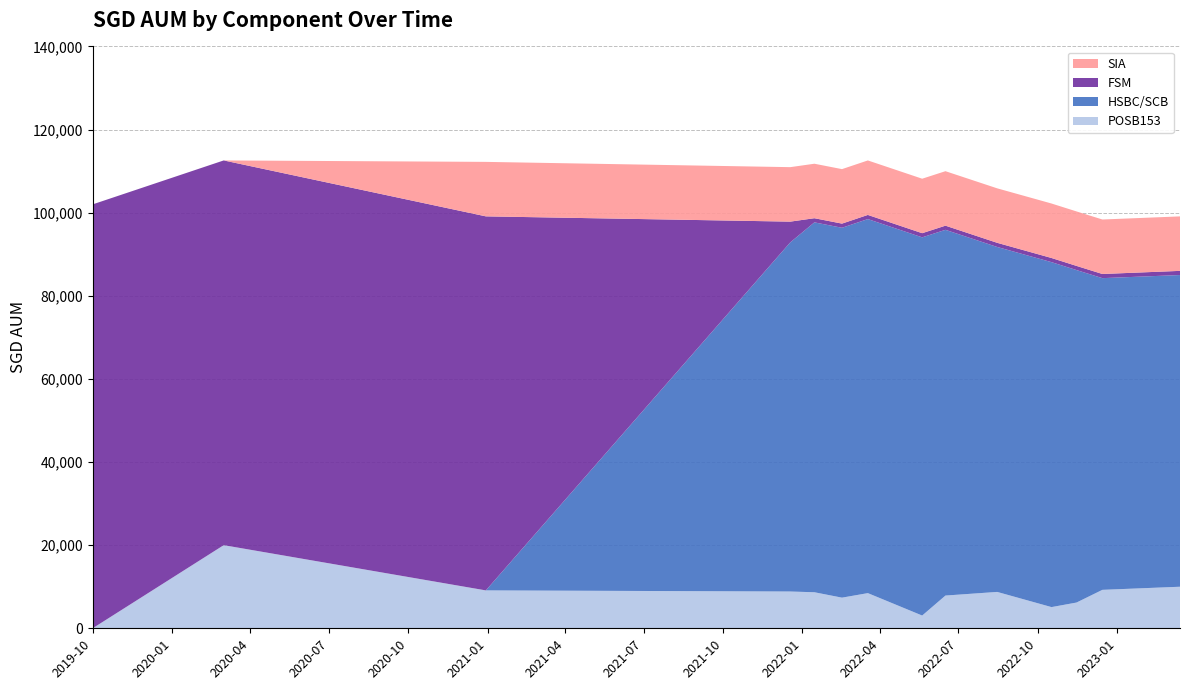

Reading left to right, what are all the values shown in this chart?

POSB153: 2019-10-01=0.0	2020-03-01=20000.0	2020-12-30=9117.0	2021-12-18=8848.0	2022-01-15=8672.0	2022-02-16=7372.0	2022-03-18=8462.0	2022-05-20=3067.0	2022-06-16=7877.0	2022-08-15=8751.0	2022-10-17=5099.0	2022-11-15=6195.0	2022-12-15=9251.0	2023-03-15=10000.0
HSBC/SCB: 2019-10-01=0.0	2020-03-01=0.0	2020-12-30=0.0	2021-12-18=84000.0	2022-01-15=89000.0	2022-02-16=89000.0	2022-03-18=90000.0	2022-05-20=91000.0	2022-06-16=88000.0	2022-08-15=83000.0	2022-10-17=83000.0	2022-11-15=80000.0	2022-12-15=75000.0	2023-03-15=75000.0
FSM: 2019-10-01=102000.0	2020-03-01=92574.0	2020-12-30=90000.0	2021-12-18=5000.0	2022-01-15=1000.0	2022-02-16=1000.0	2022-03-18=1000.0	2022-05-20=1000.0	2022-06-16=1000.0	2022-08-15=1000.0	2022-10-17=1000.0	2022-11-15=1000.0	2022-12-15=1000.0	2023-03-15=1000.0
SIA: 2019-10-01=0.0	2020-03-01=0.0	2020-12-30=13108.5	2021-12-18=13108.5	2022-01-15=13108.5	2022-02-16=13108.5	2022-03-18=13108.5	2022-05-20=13108.5	2022-06-16=13108.5	2022-08-15=13108.5	2022-10-17=13108.5	2022-11-15=13108.5	2022-12-15=13108.5	2023-03-15=13108.5